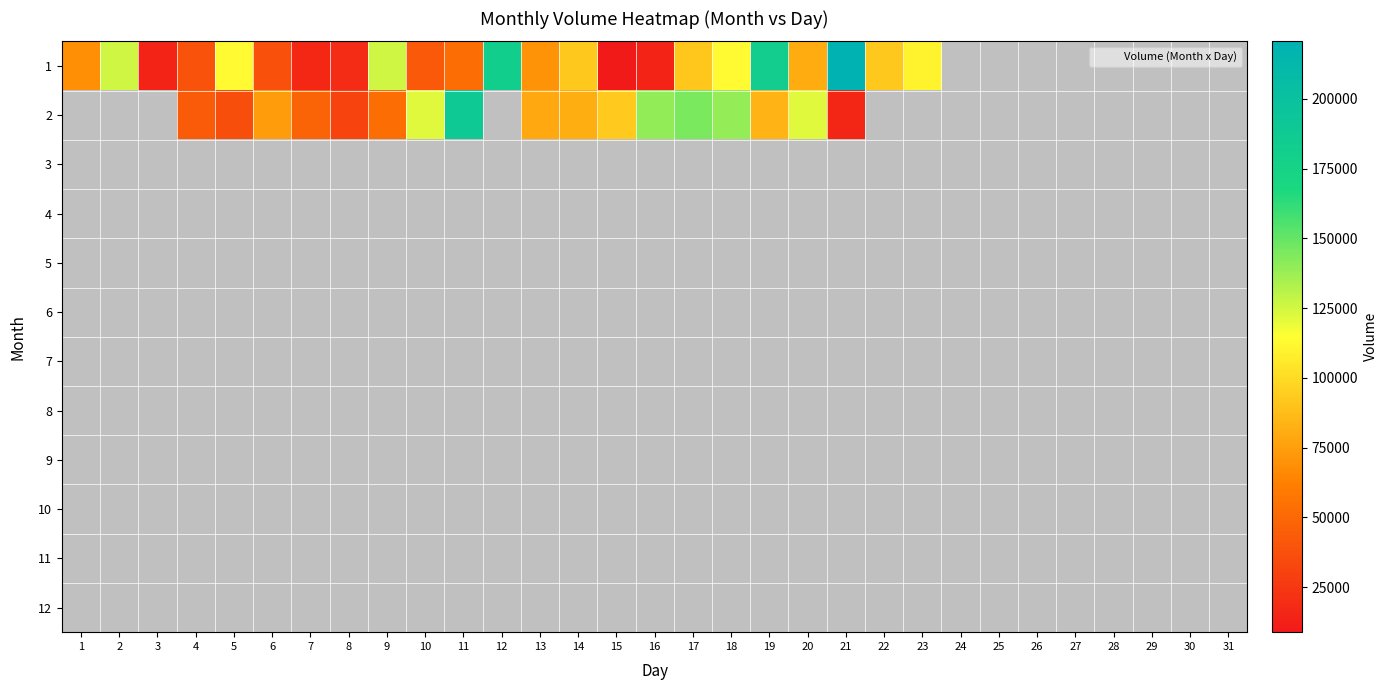

How many values in 2 are above zero?

17